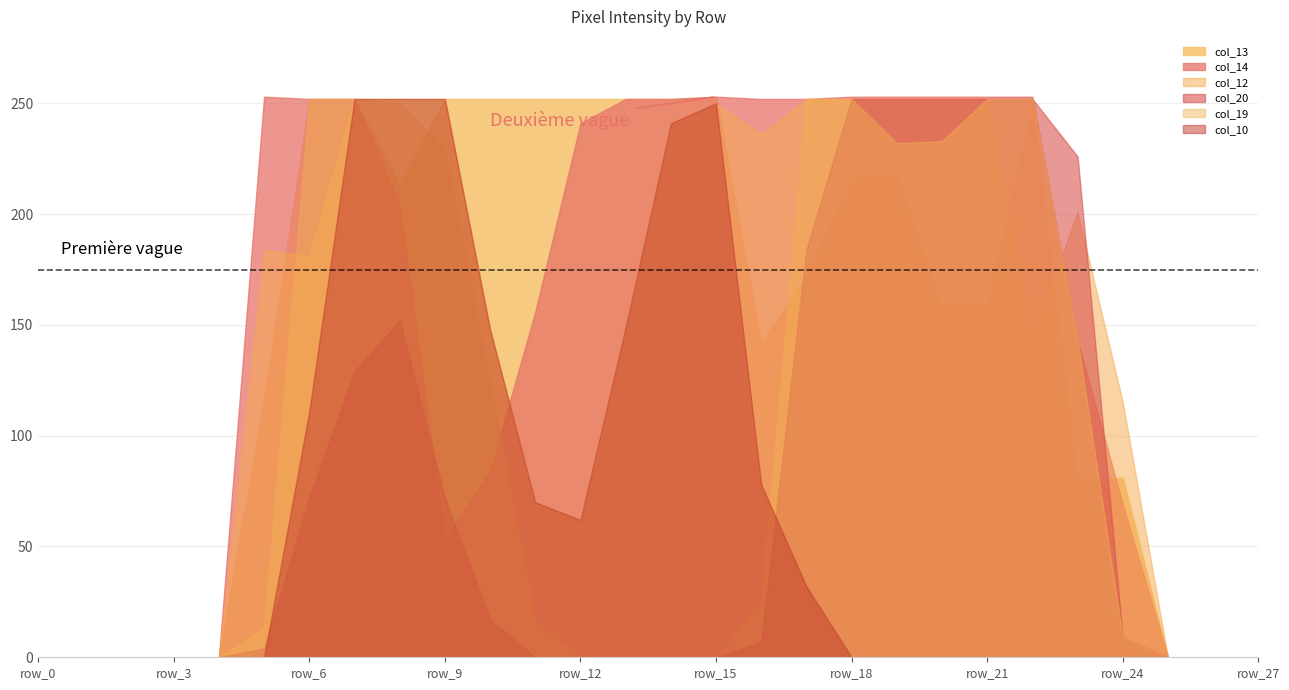

Reading left to right, extract all data points from this chart.

col_13: 0	0	0	0	0	117	252	252	252	252	252	252	252	252	252	253	142	172	217	217	159	159	248	80	81	0	0	0
col_12: 0	0	0	0	0	184	181	252	213	252	148	70	62	149	241	250	236	252	252	252	252	252	144	201	115	0	0	0
col_20: 0	0	0	0	0	4	72	129	152	72	17	0	0	0	0	0	7	184	252	252	252	252	252	226	9	0	0	0
col_14: 0	0	0	0	0	253	252	252	204	53	84	156	241	252	252	253	252	252	253	253	253	253	253	143	69	0	0	0
col_19: 0	0	0	0	0	13	252	252	250	229	124	16	0	0	0	0	25	252	252	232	233	252	252	143	9	0	0	0
col_10: 0	0	0	0	0	0	111	252	252	252	148	70	62	149	241	250	78	32	0	0	0	0	0	0	0	0	0	0